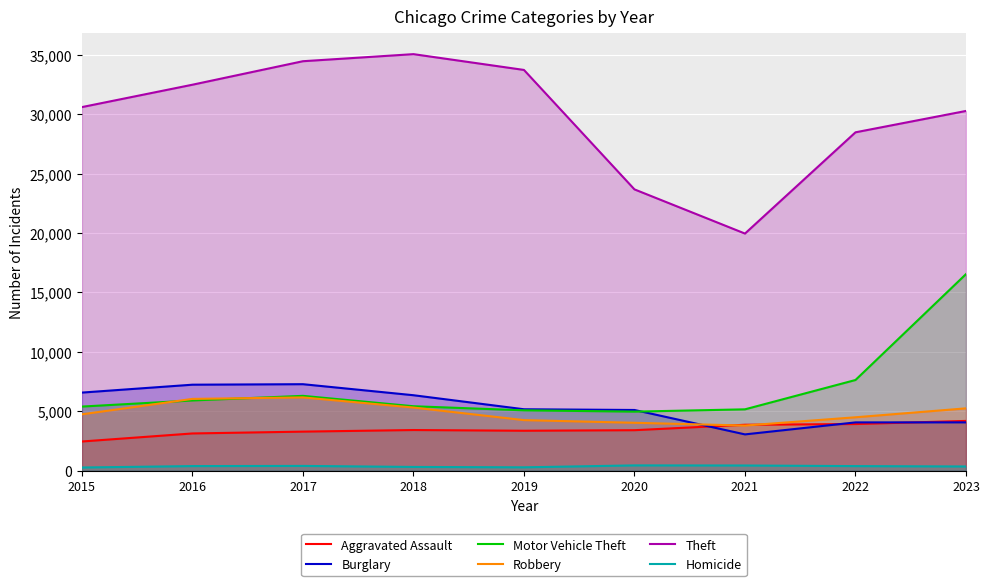

Rank the series by their maximum value, from lowest to highest.

Homicide, Aggravated Assault, Robbery, Burglary, Motor Vehicle Theft, Theft